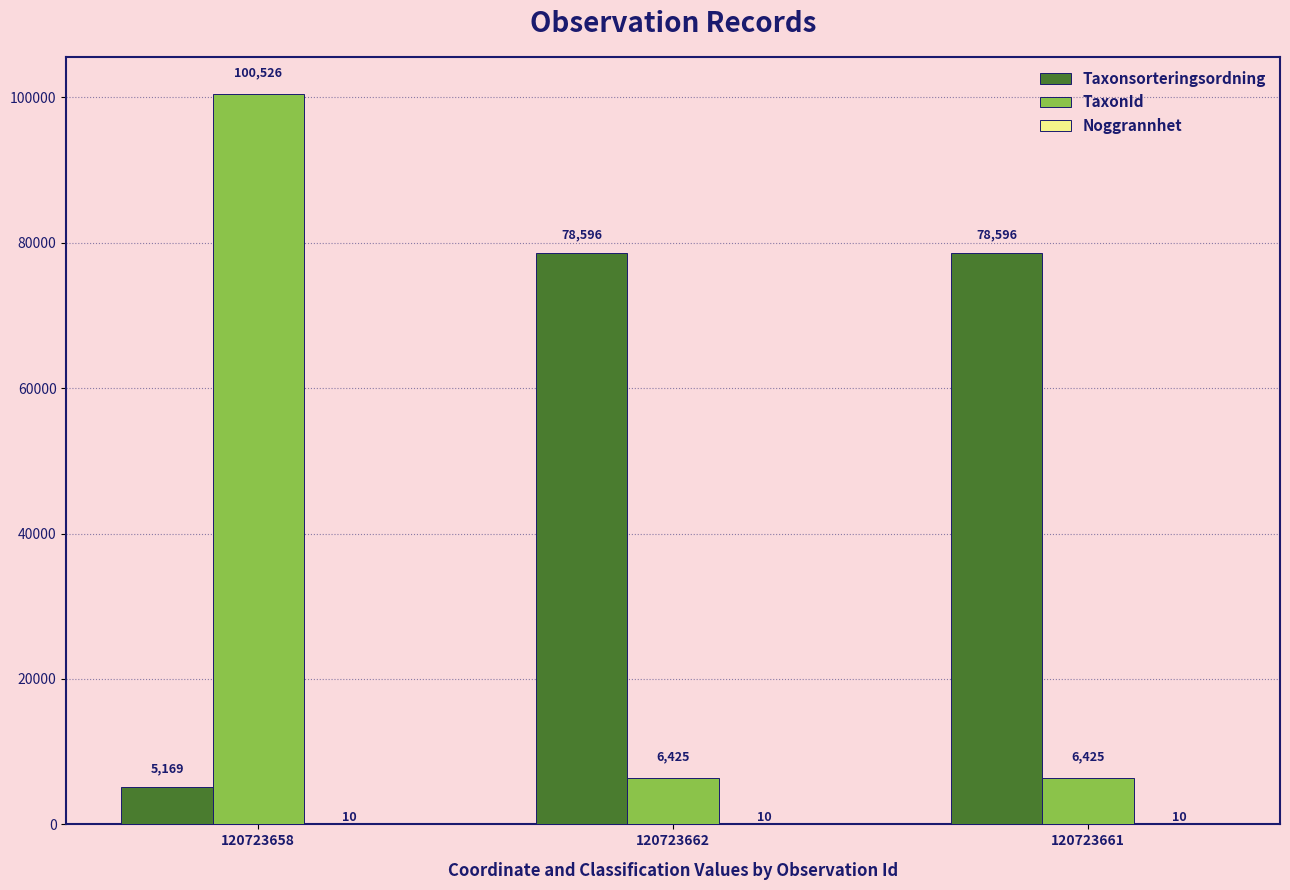

What is the total value across all series at 120723658?

105705